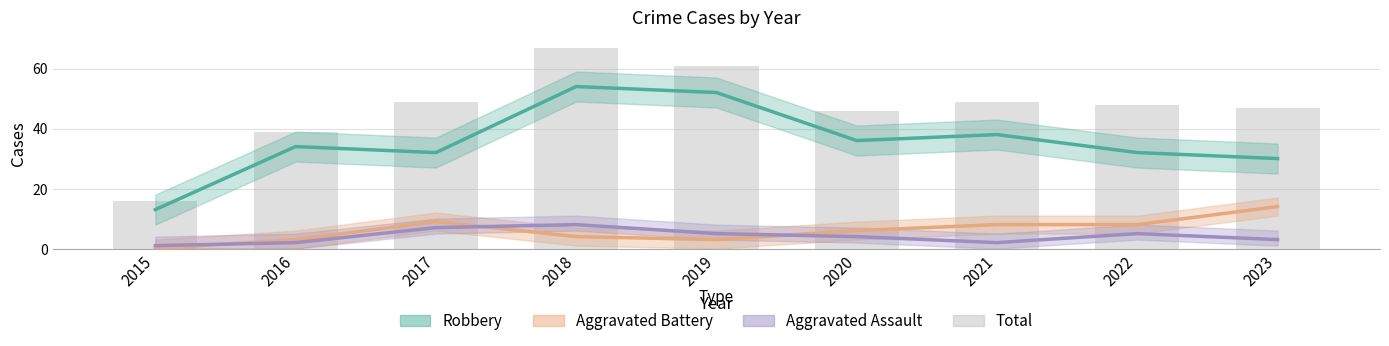

Which has a higher value, 2021 or 2023?

2021